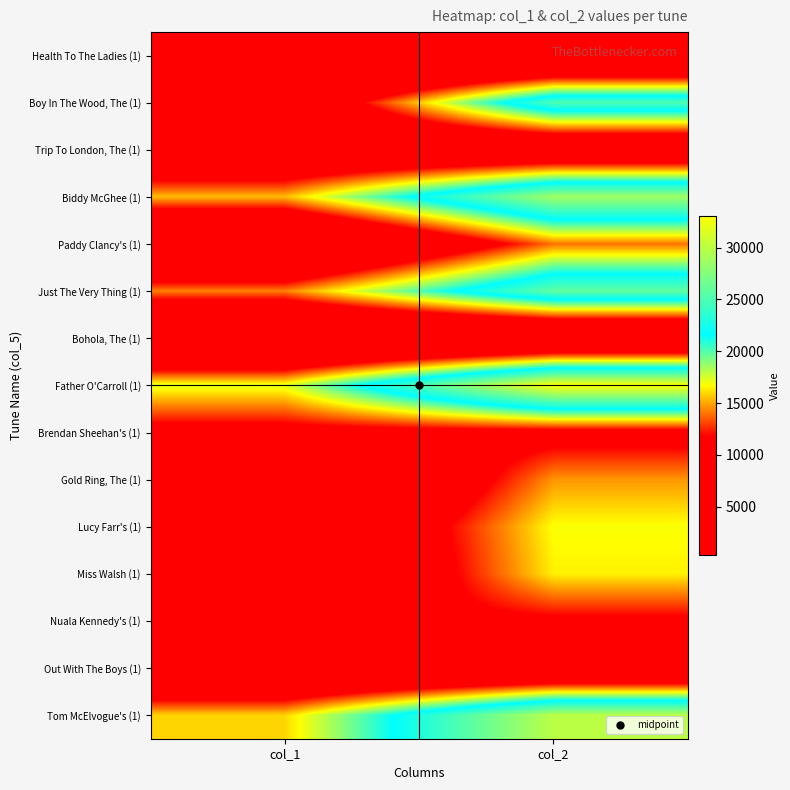

At col_2, list the series in order from smallest to largest.

Health To The Ladies (1), Bohola, The (1), Out With The Boys (1), Trip To London, The (1), Brendan Sheehan's (1), Nuala Kennedy's (1), Paddy Clancy's (1), Gold Ring, The (1), Miss Walsh (1), Lucy Farr's (1), Boy In The Wood, The (1), Just The Very Thing (1), Biddy McGhee (1), Tom McElvogue's (1), Father O'Carroll (1)